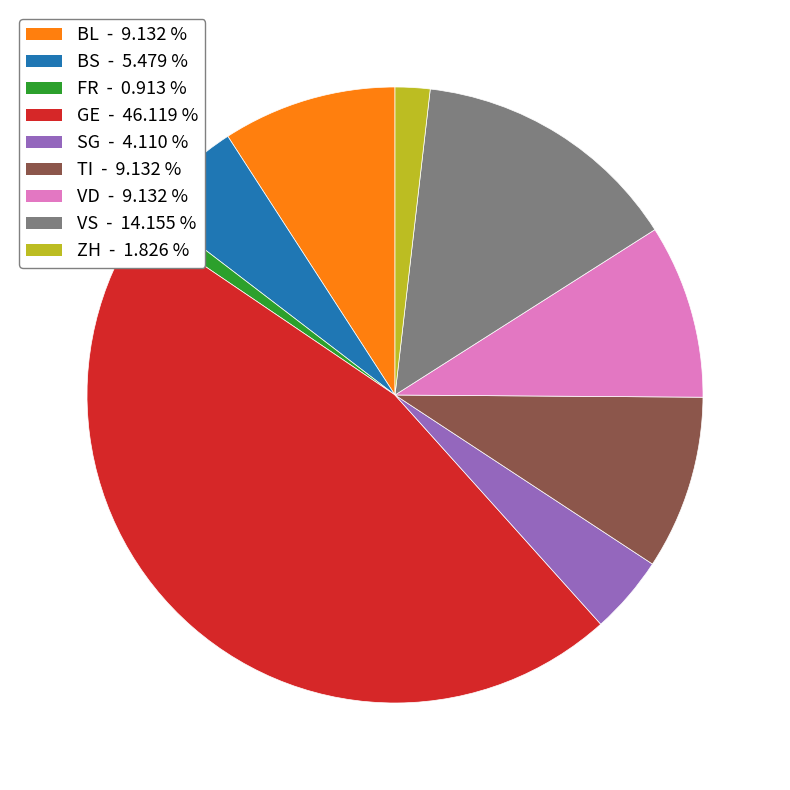

Is the sum of GE and VS greater than half?

Yes